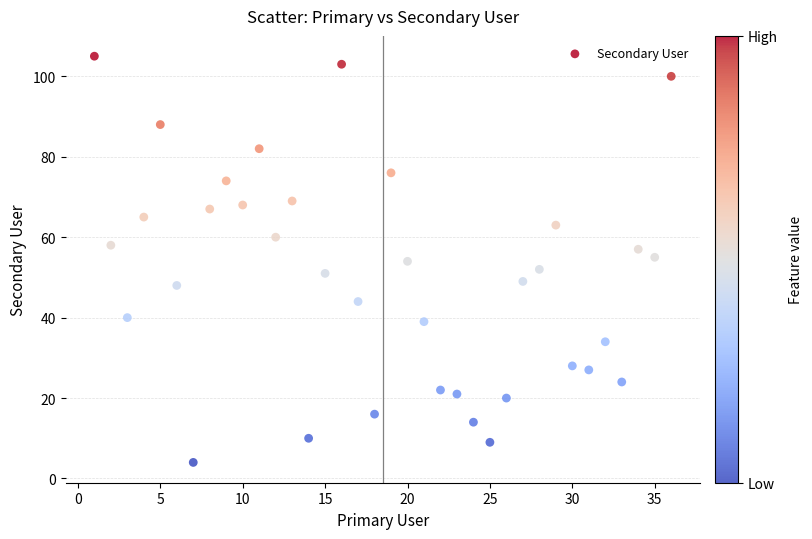

What is the range of X values (max minus min)?

35